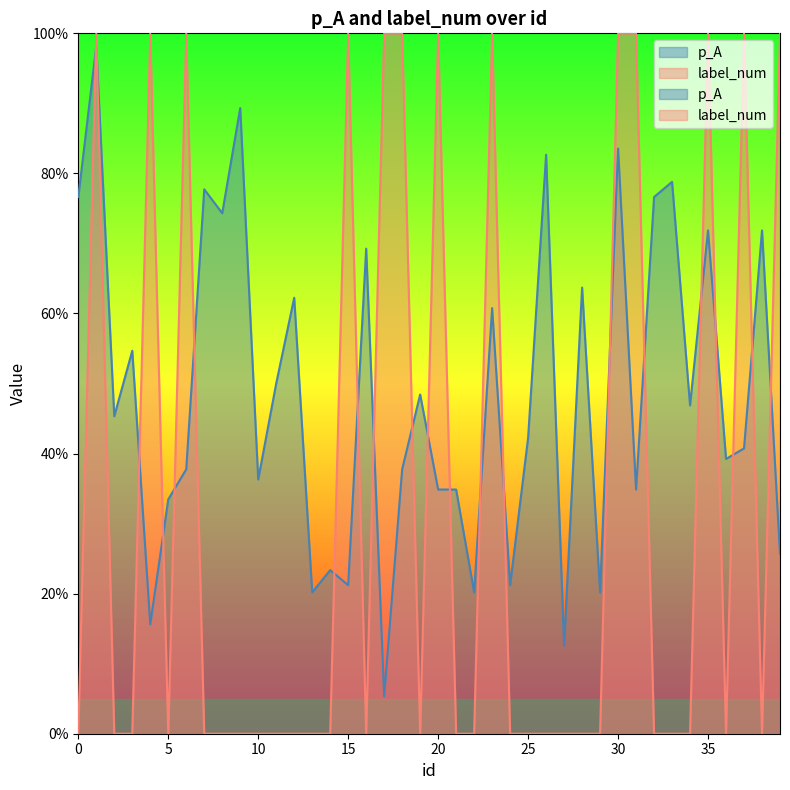

Which has a higher value, 4 or 19?

19